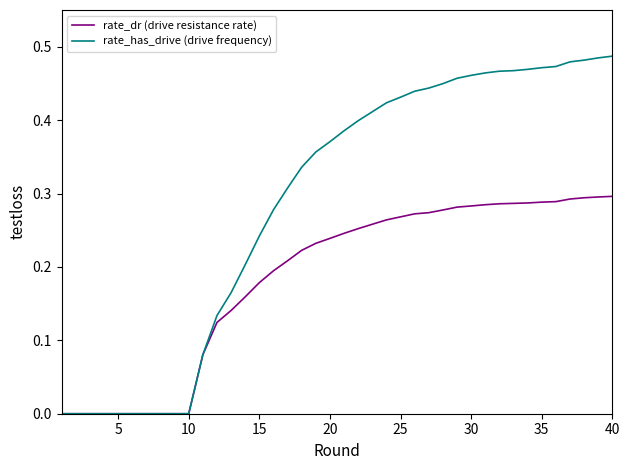

Which series has the largest total across all categories?

rate_has_drive (drive frequency)